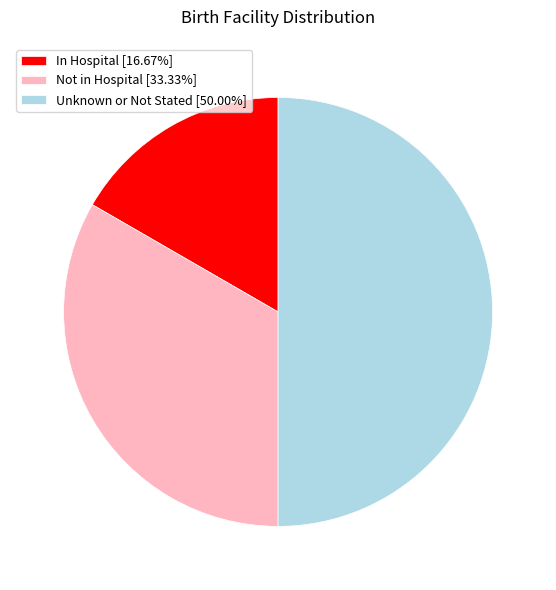

Count the number of slices in the pie.

3